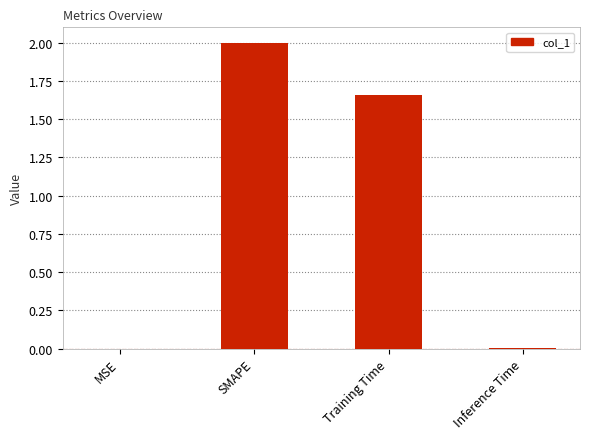

The chart shows a value of 0.0 at MSE. True or false?

True